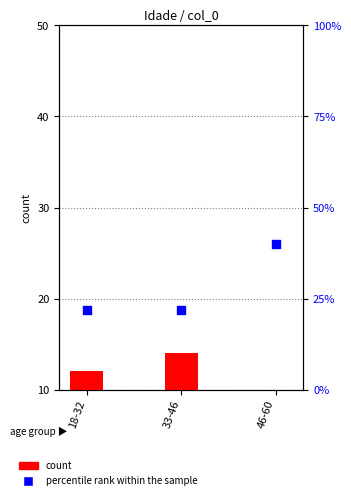

Which series has the widest spread of Y values?

percentile rank within the sample